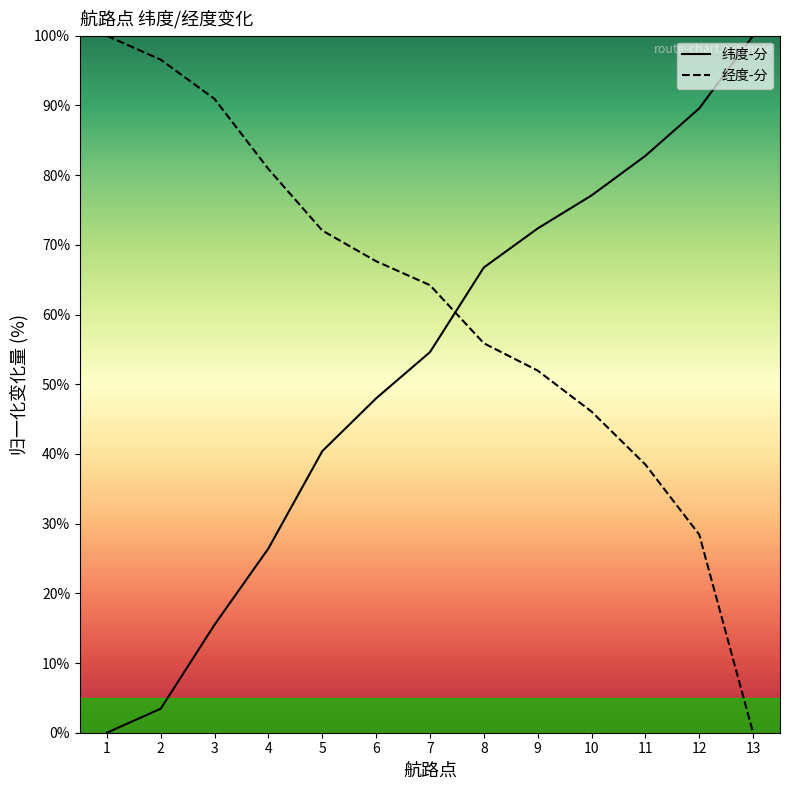

At how many categories does at least one series exceed 36?

13